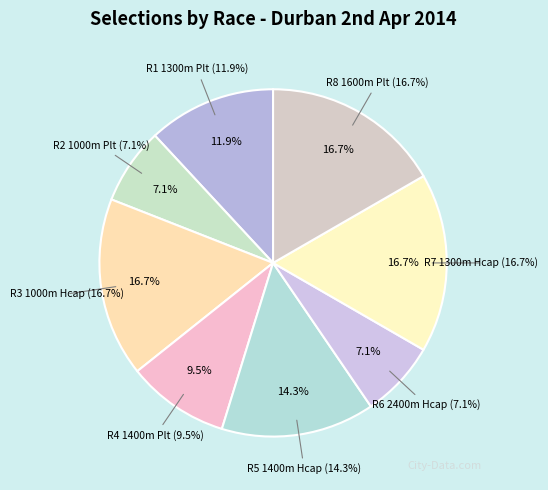

What percentage is the R1 1300m Plt slice, to the nearest percent?

12%